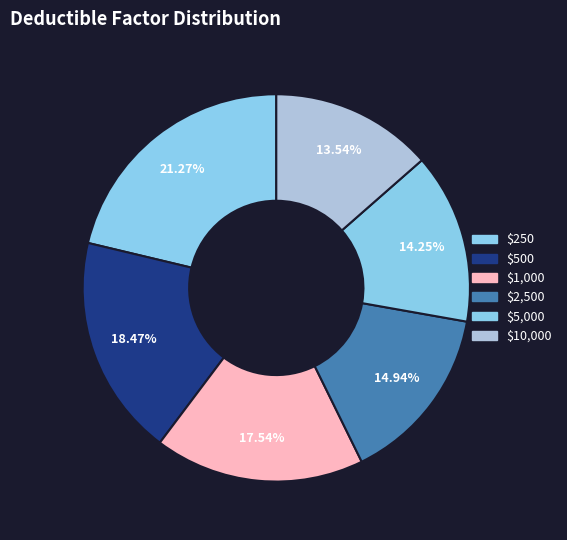

What is the largest slice in the pie chart?

$250